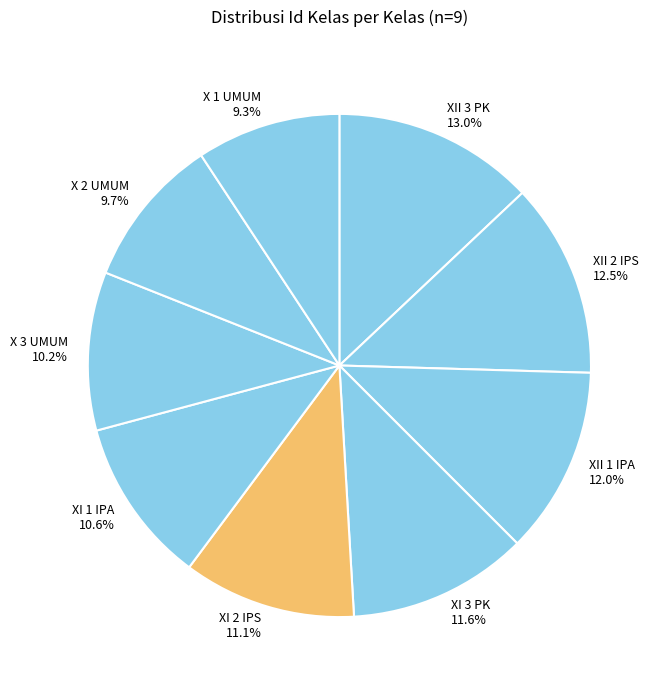

Does XII 2 IPS account for over 50% of the chart?

No